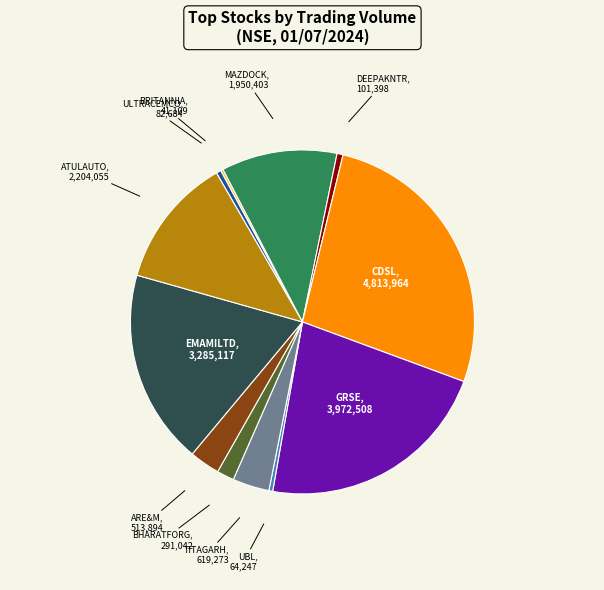

Does MAZDOCK account for over 50% of the chart?

No